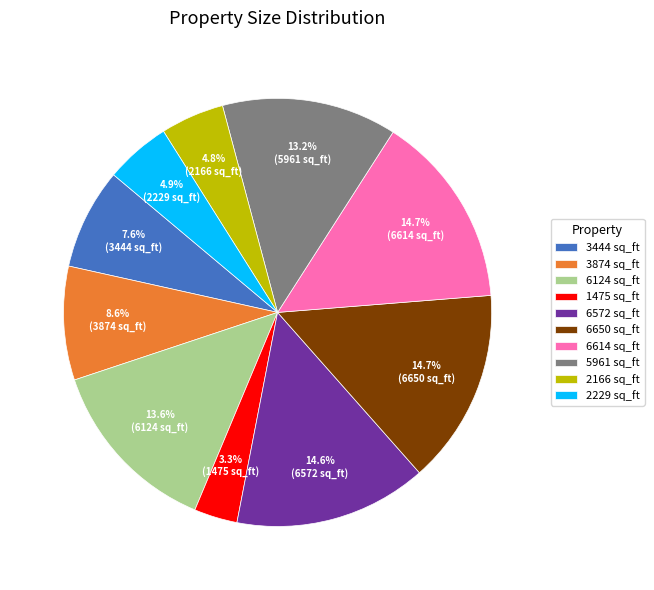

True or false: 5961 sq_ft accounts for 20% of the total.

False